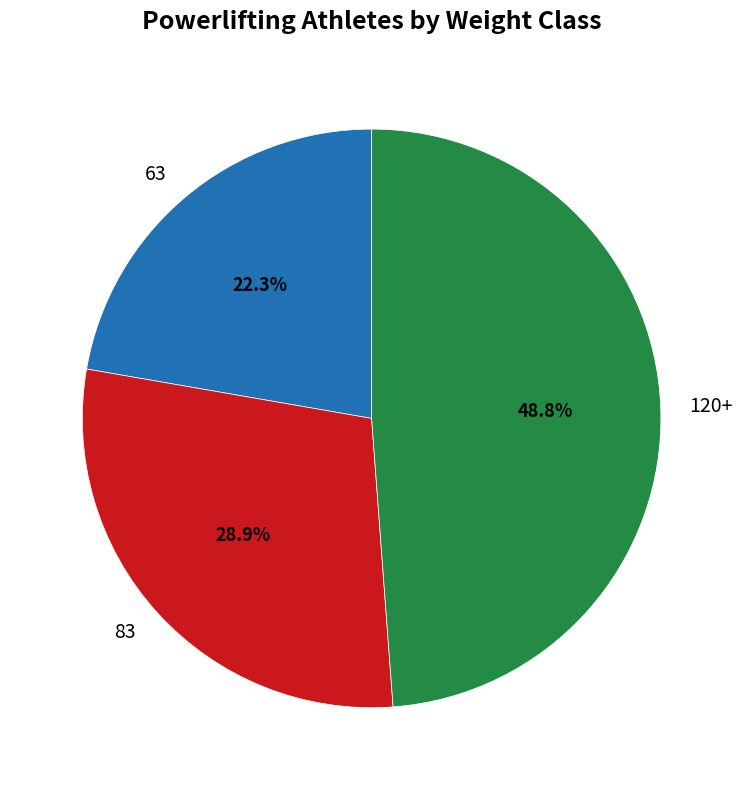

What percentage is the 120+ slice, to the nearest percent?

49%